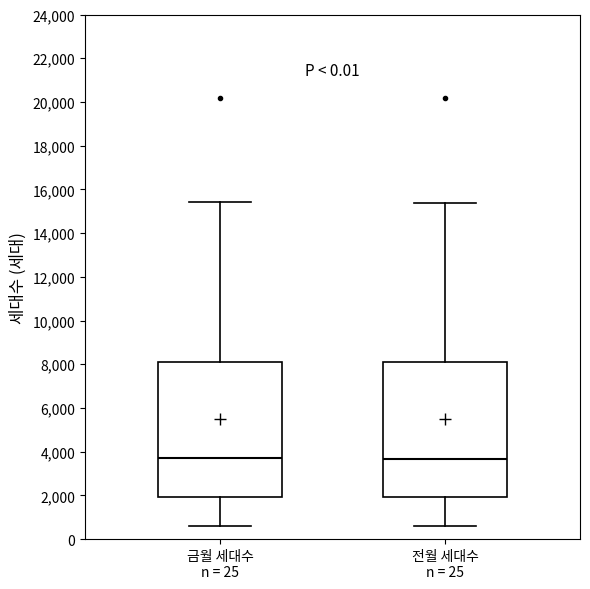

Reading left to right, transcribe this box plot: for each box, give where its median line is, the range the box spans, and where its two whiskers end, as read against the y-axis. The values are not printed on the chart, so give them approximately, as read against the axis.

금월 세대수 n = 25: median 3600, box 2000 to 8200, whiskers 600 to 15400
전월 세대수 n = 25: median 3600, box 2000 to 8200, whiskers 600 to 15400